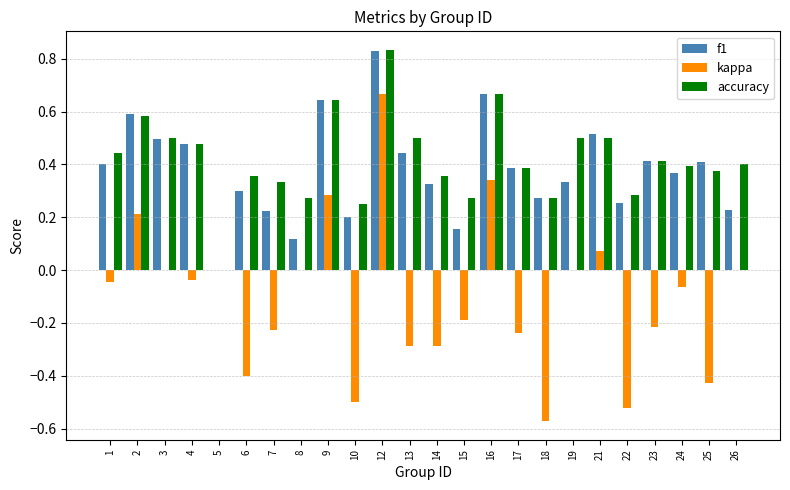

What is the sum of the f1 values at 3 and 21?

1.0